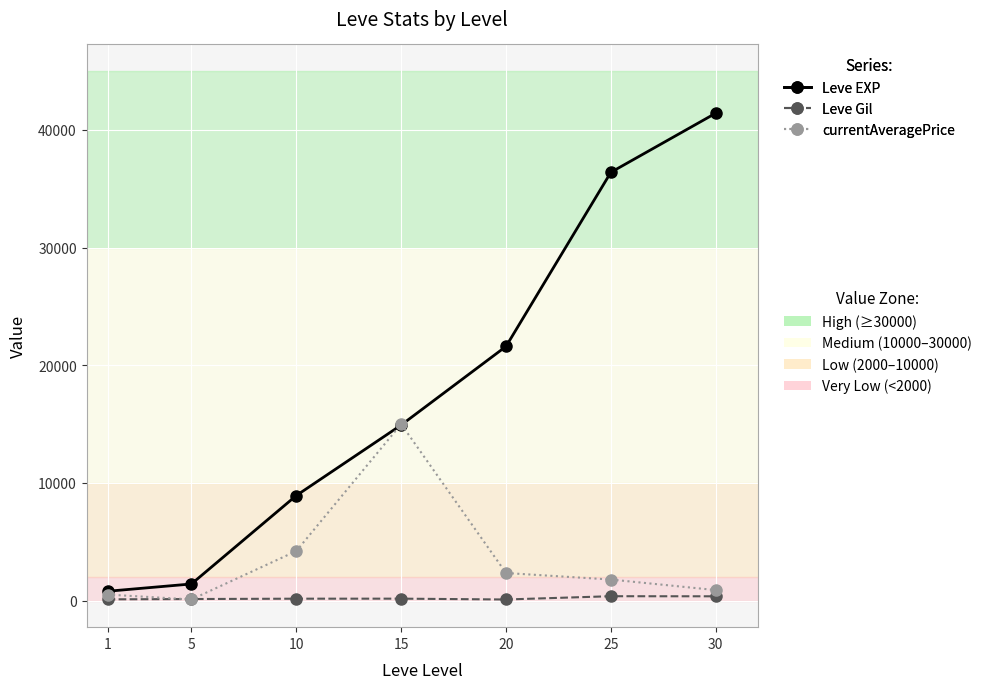

At which category is the sum across all series the highest?

30